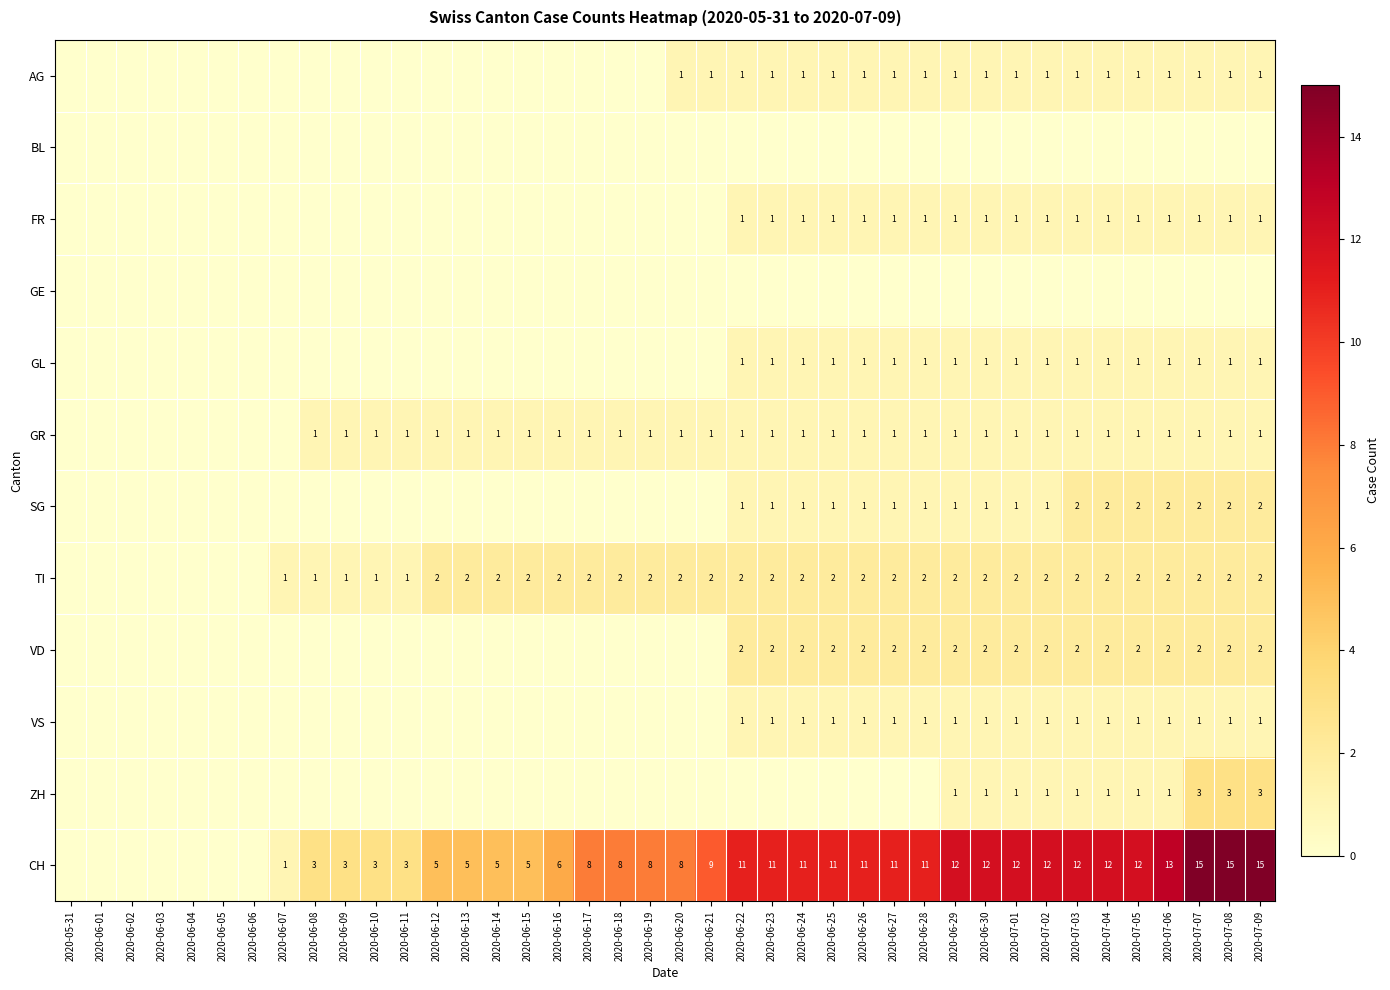

True or false: CH has a value of 20 at 2020-07-04.

False